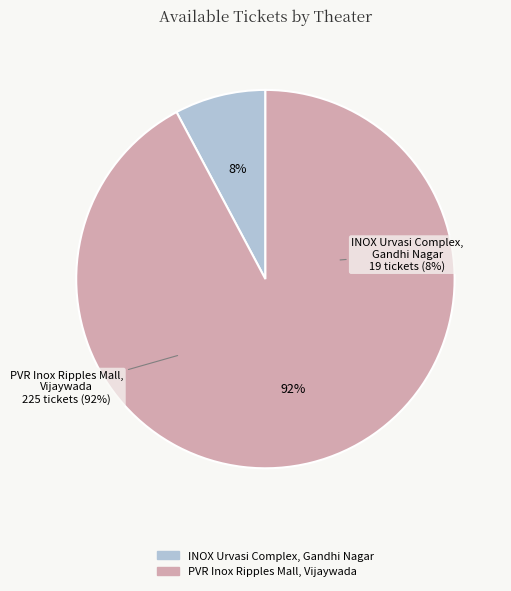

To the nearest percent, what is the difference between the PVR Inox Ripples Mall, Vijaywada and INOX Urvasi Complex, Gandhi Nagar slice percentages?

84%